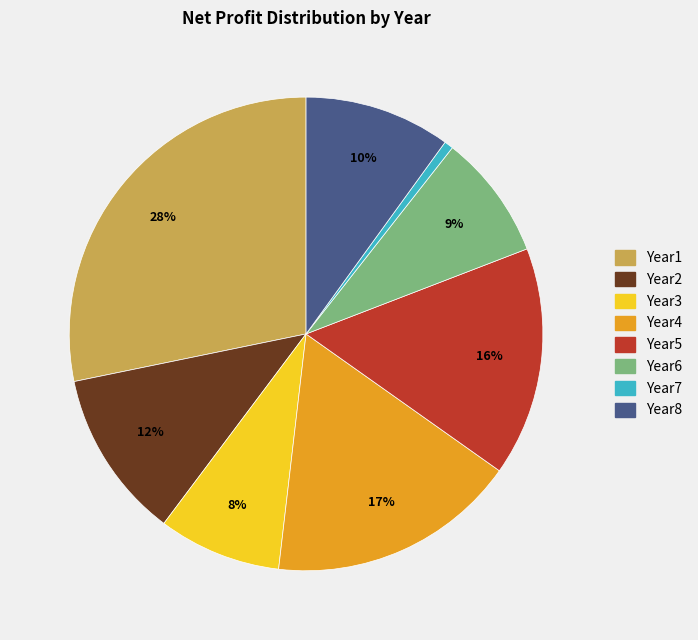

Which has a higher value, Year1 or Year3?

Year1